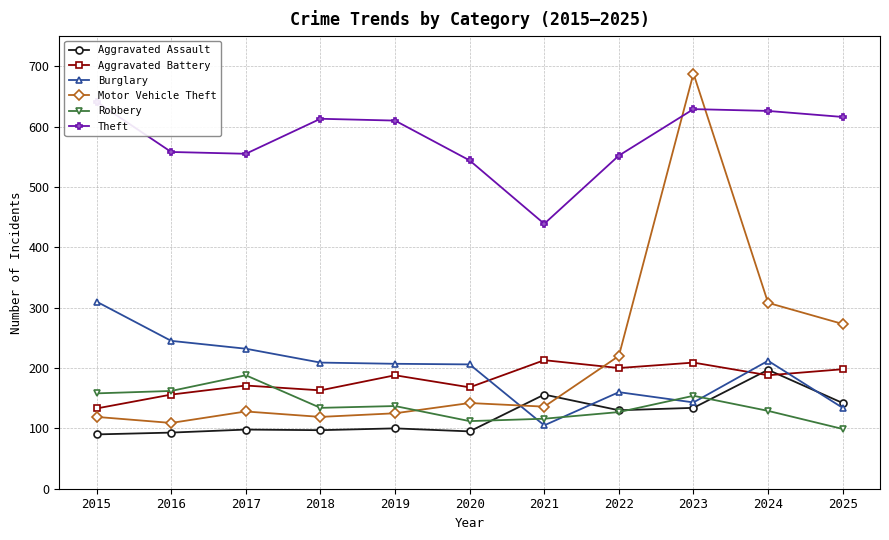

The Burglary series shows 245 at 2016. True or false?

True